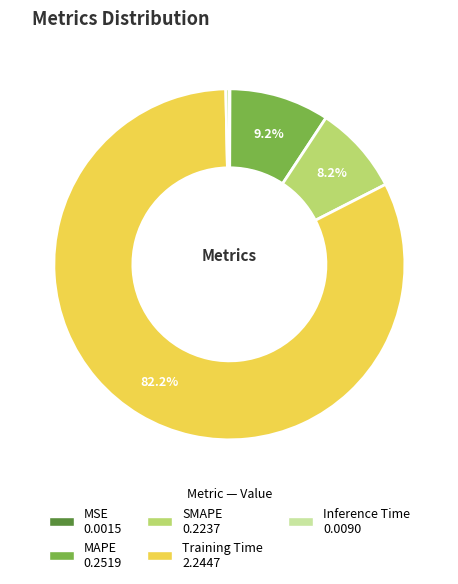

Which category has the biggest portion of the pie?

Training Time